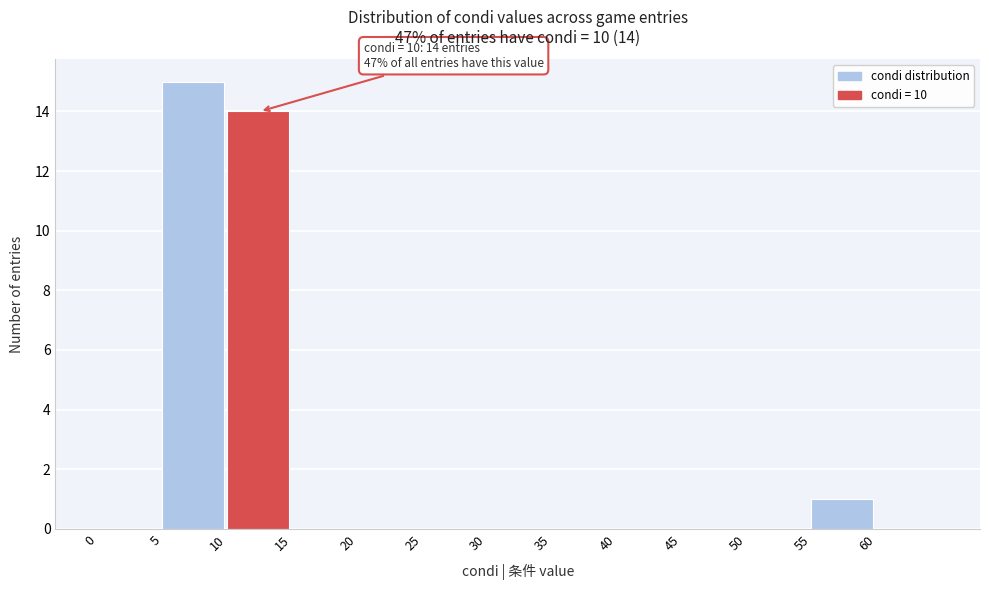

Which range on the x-axis has the tallest bar?

5 to 10